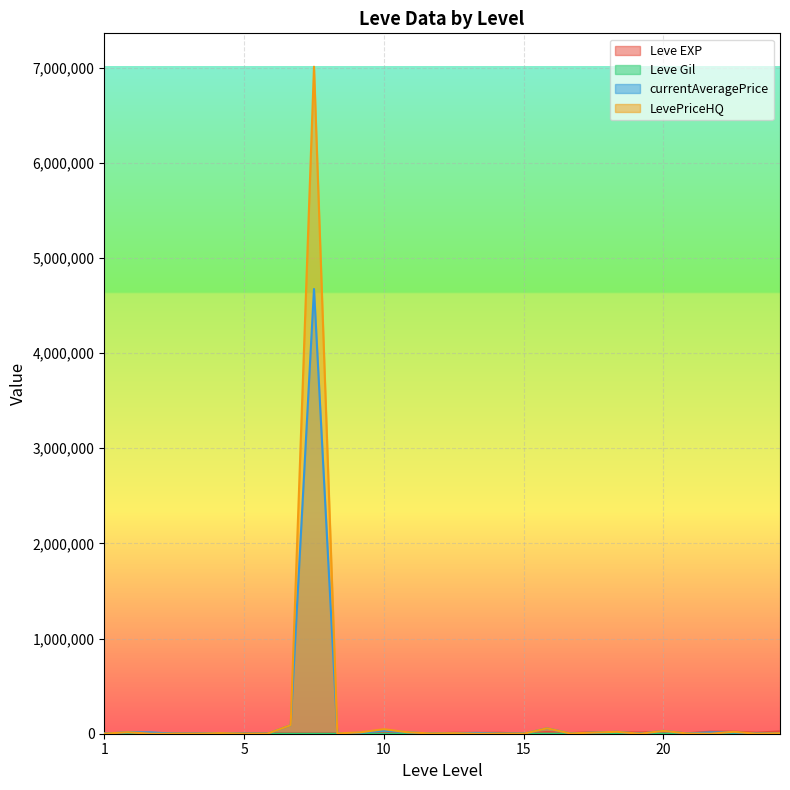

Rank the series by their maximum value, from highest to lowest.

LevePriceHQ, currentAveragePrice, Leve EXP, Leve Gil